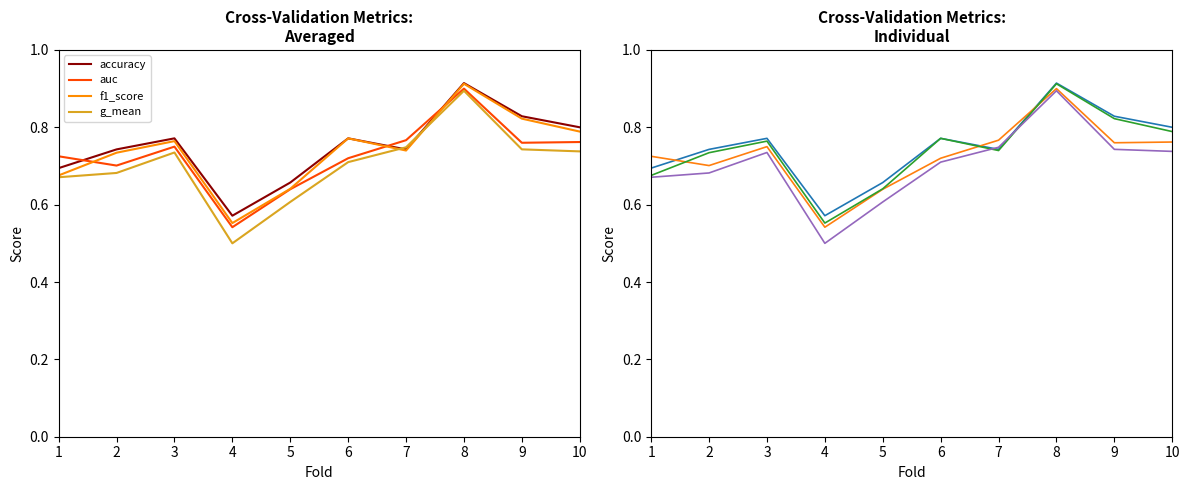

What is the total value across all series at 6?

3.0